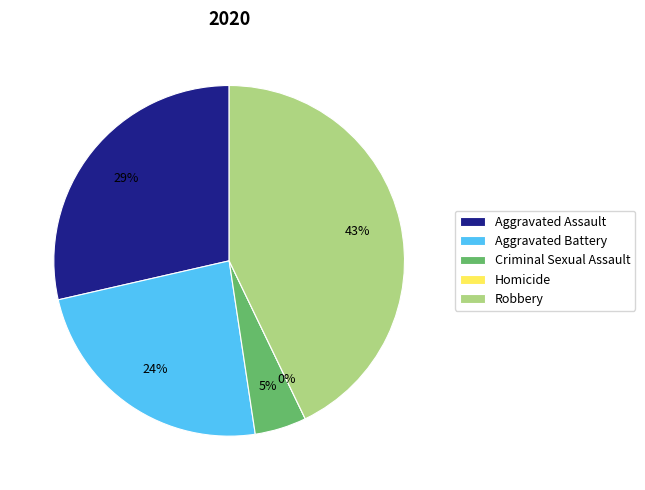

Rank the categories by value from lowest to highest.

Homicide, Criminal Sexual Assault, Aggravated Battery, Aggravated Assault, Robbery